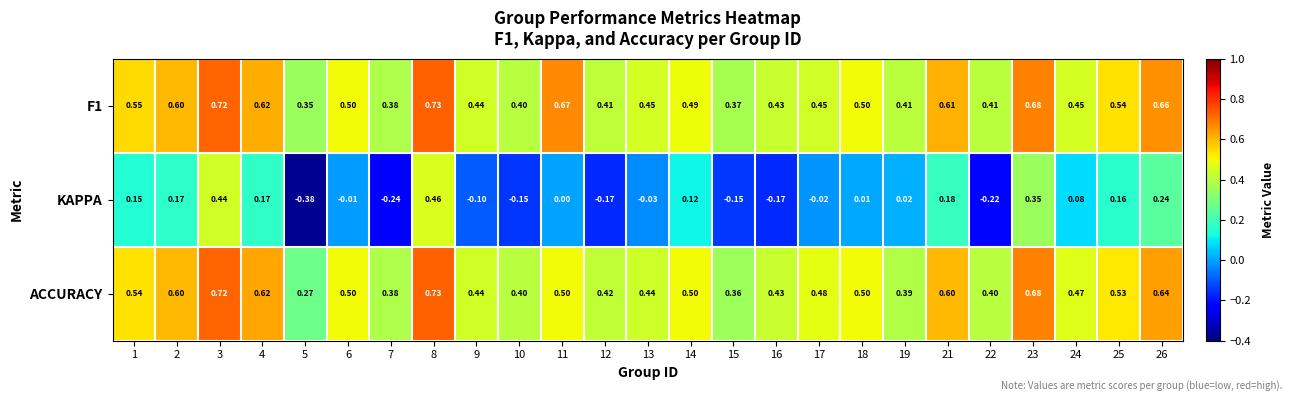

Is the value of ACCURACY at 25 greater than the value of KAPPA at 3?

Yes